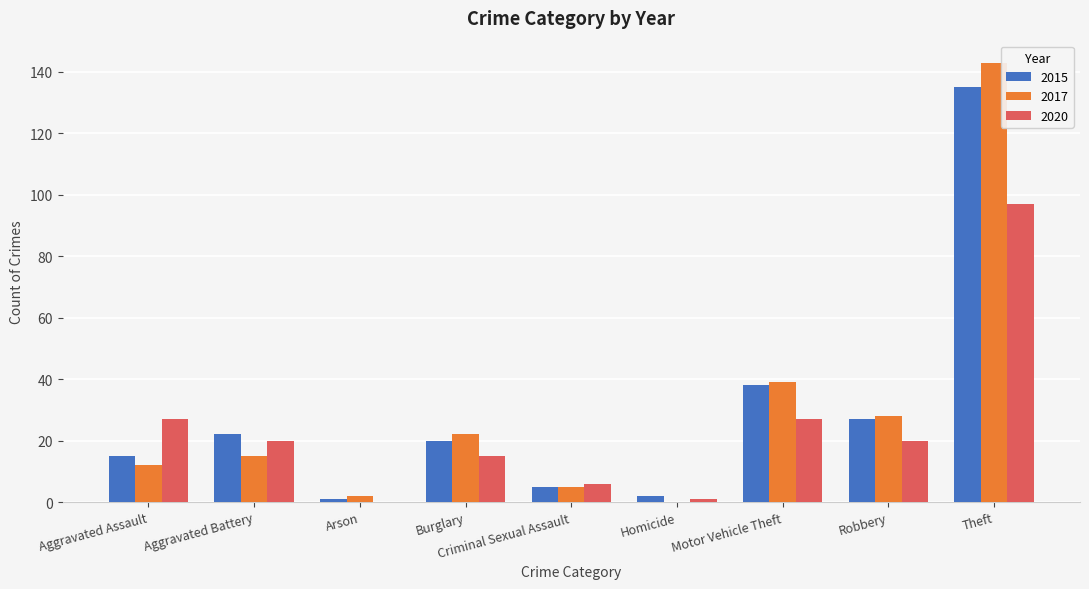

How many distinct data groups are displayed?

3